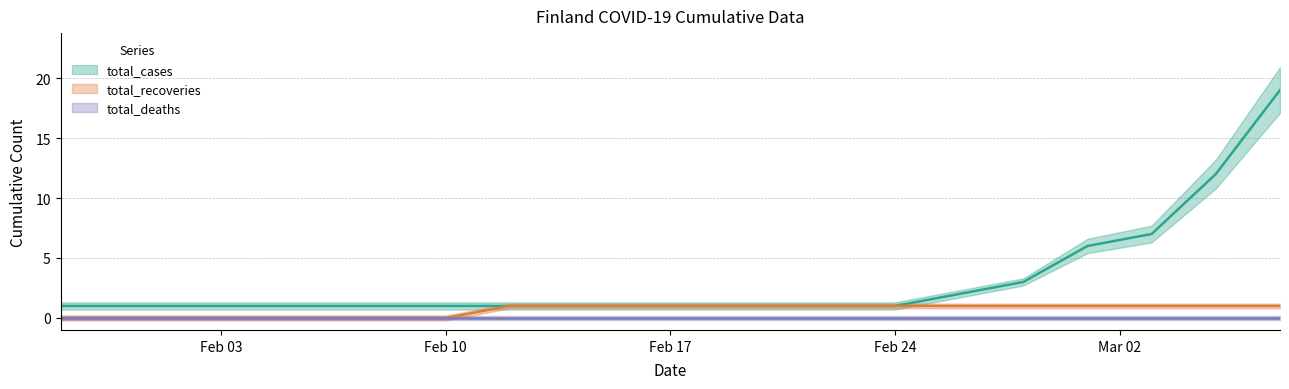

The value of total_recoveries at 2020-02-06 is 0. True or false?

True